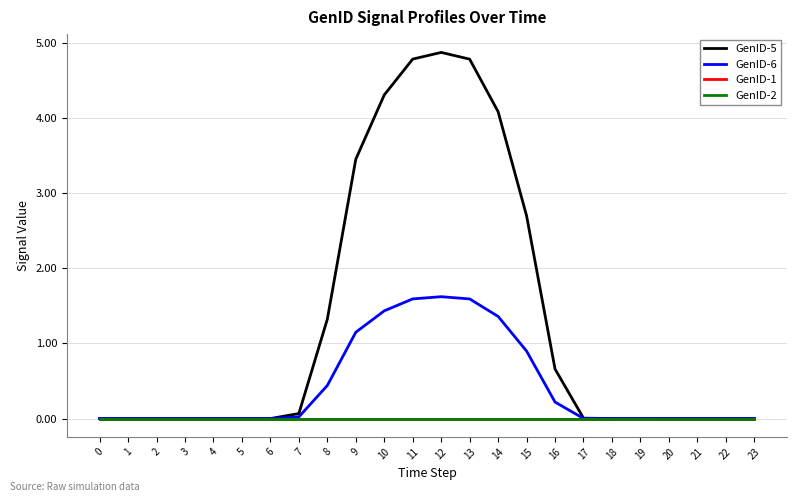

Does the chart have visible grid lines?

Yes